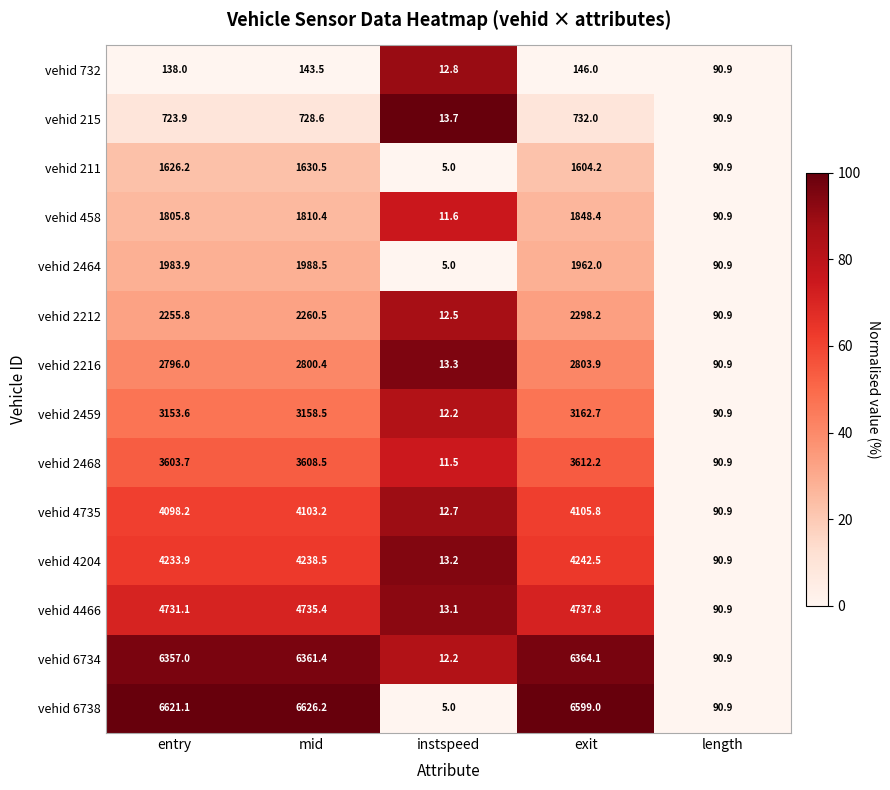

At which label is vehid 2216 closest to 1408?

length